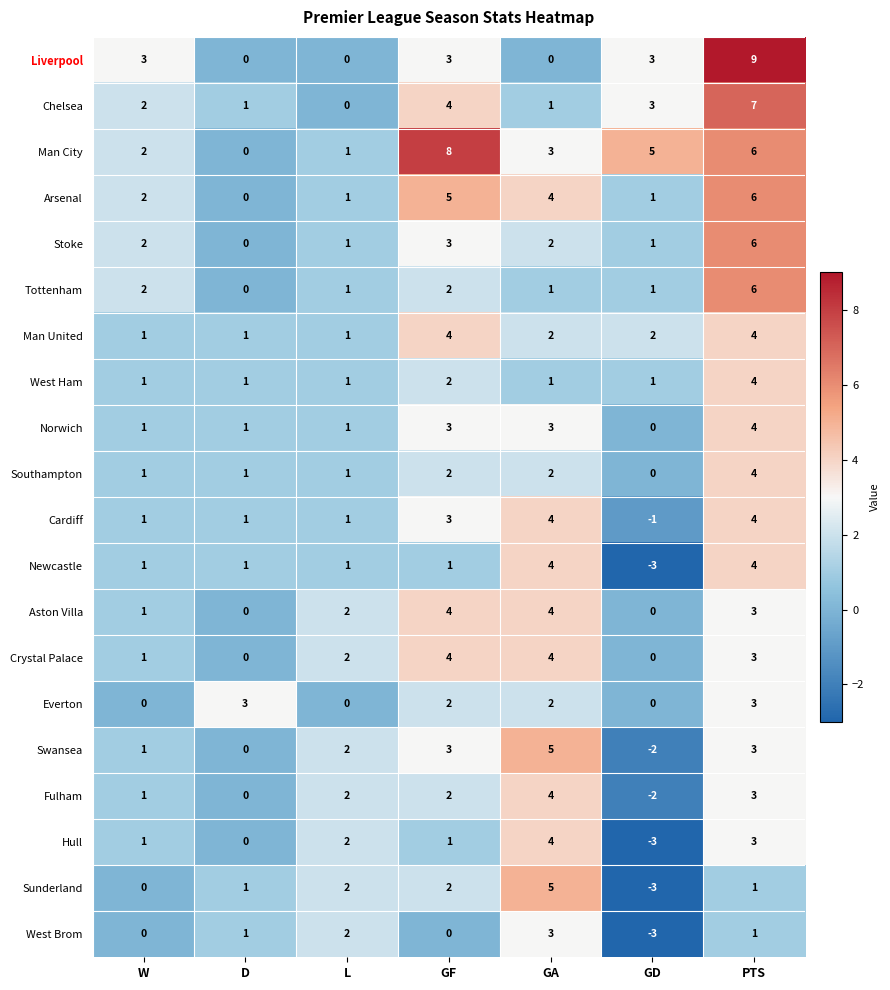

Which series has the largest total across all categories?

Man City